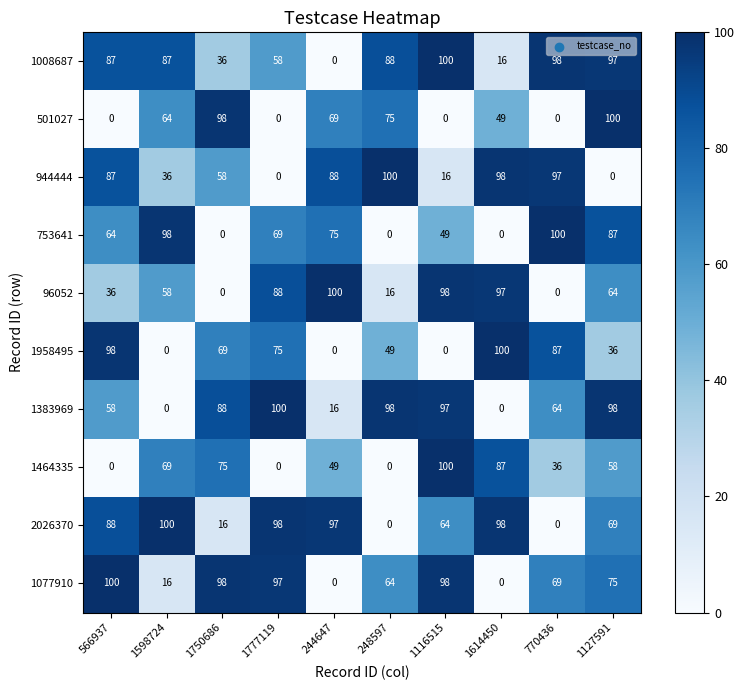

What is the highest value of the 1077910 series?

100